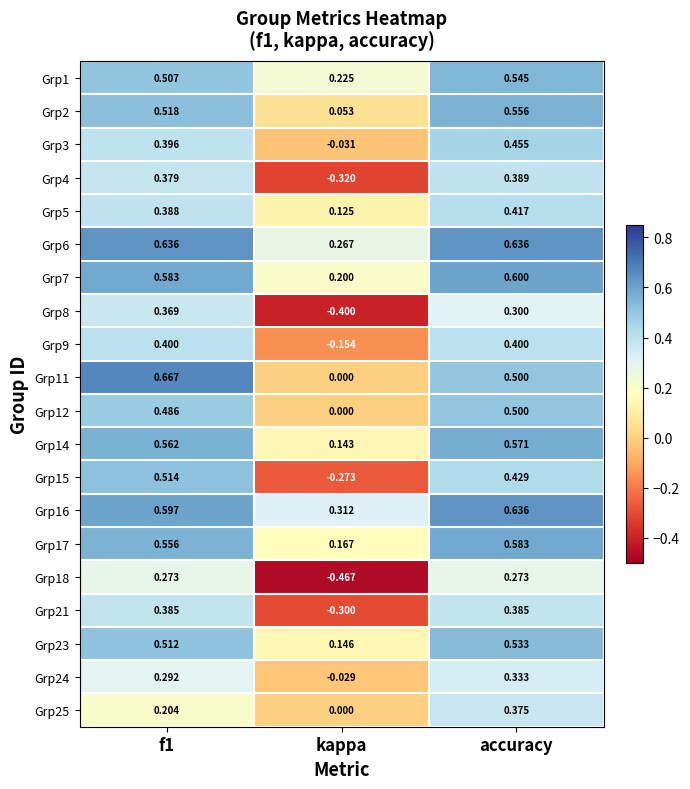

At which label does Grp7 reach its minimum?

kappa